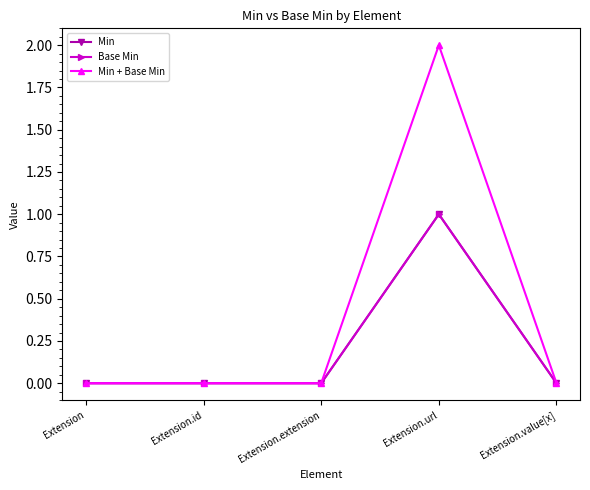

True or false: Min + Base Min has more than 2 points higher than both neighbors.

False